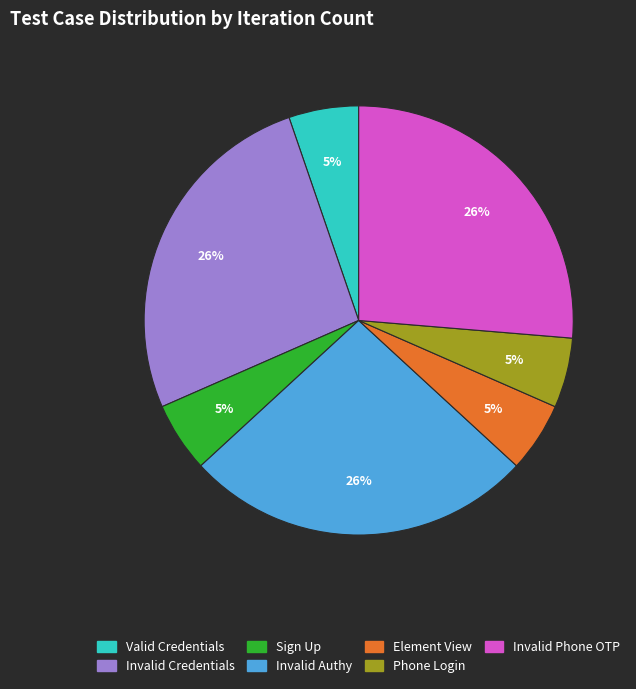

Is there any slice that represents more than half of the pie?

No